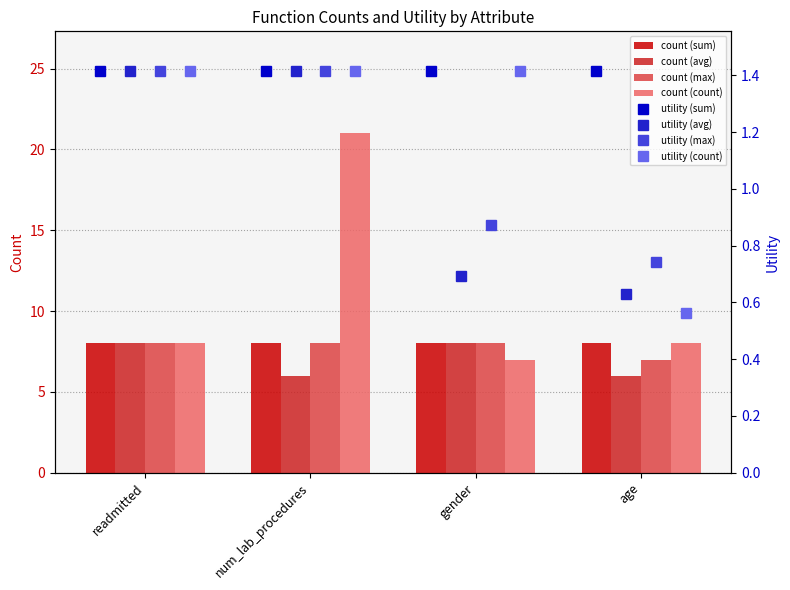

Is it true that avg equals 14 at readmitted?

False